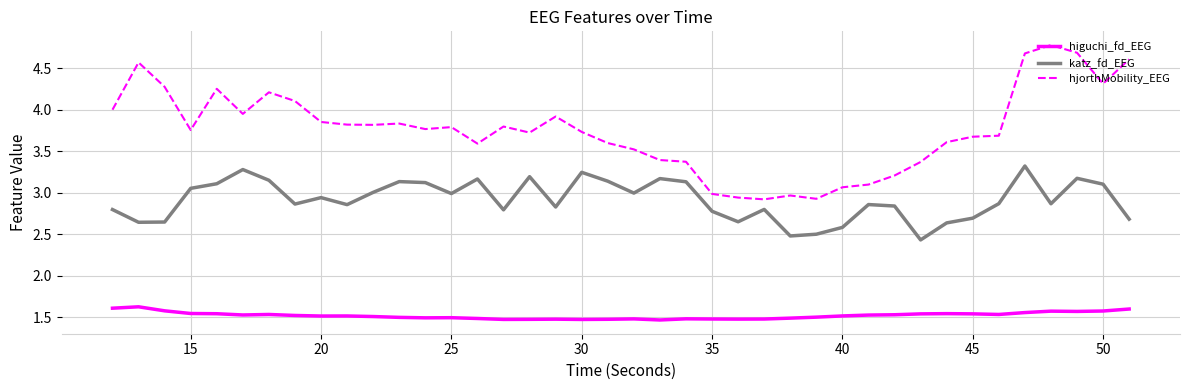

What is the difference between the maximum and minimum values in the hjorthMobility_EEG series?

1.9